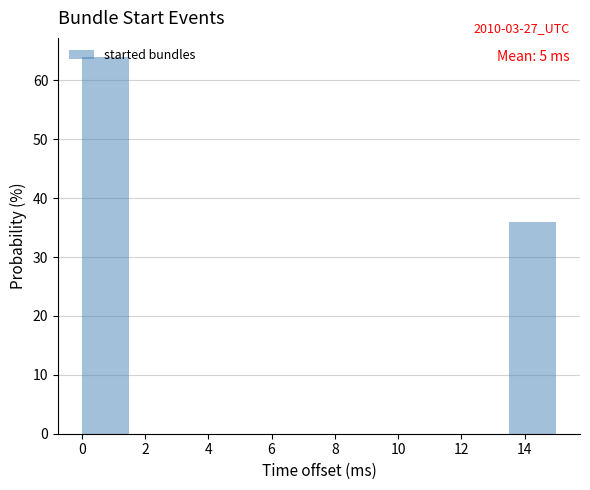

Over which range of the x-axis is the bar tallest?

0.0 to 1.5